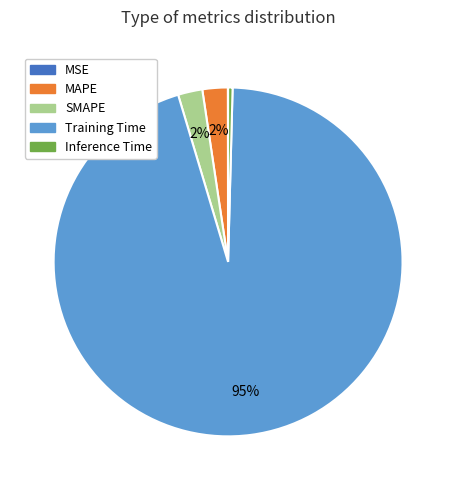

To the nearest percent, what percentage of the pie is SMAPE?

2%